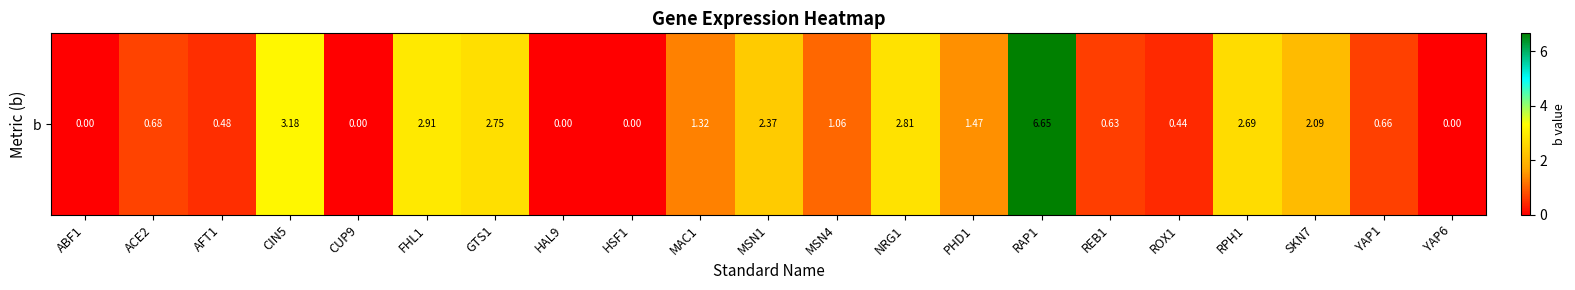

True or false: the data shows 1.4 at RAP1.

False